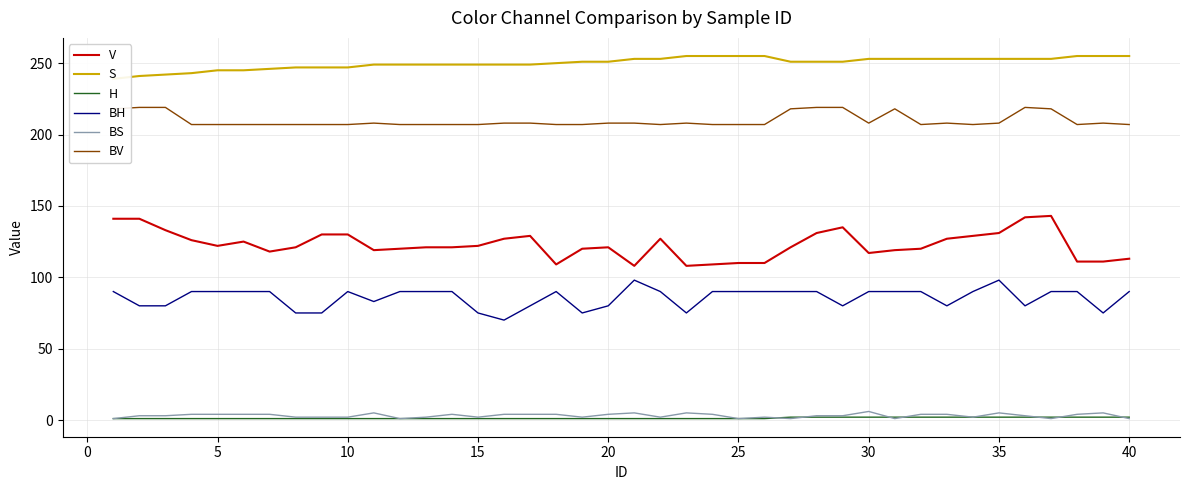

The BV series shows 62 at 10. True or false?

False